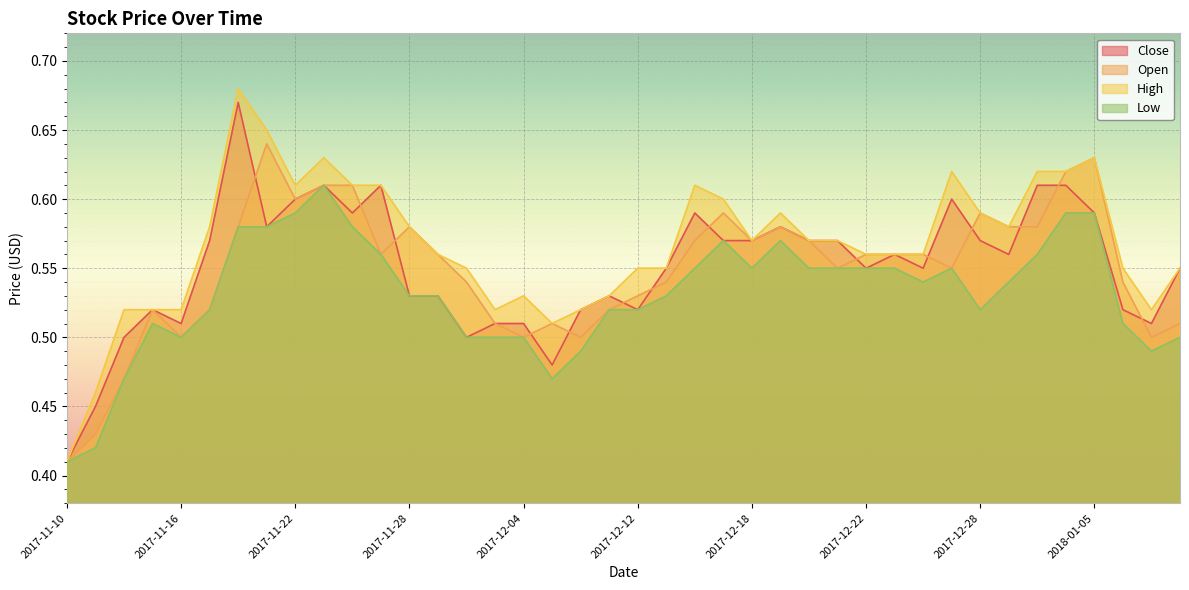

What is the value of the Open point at the 29th from the left?

0.6